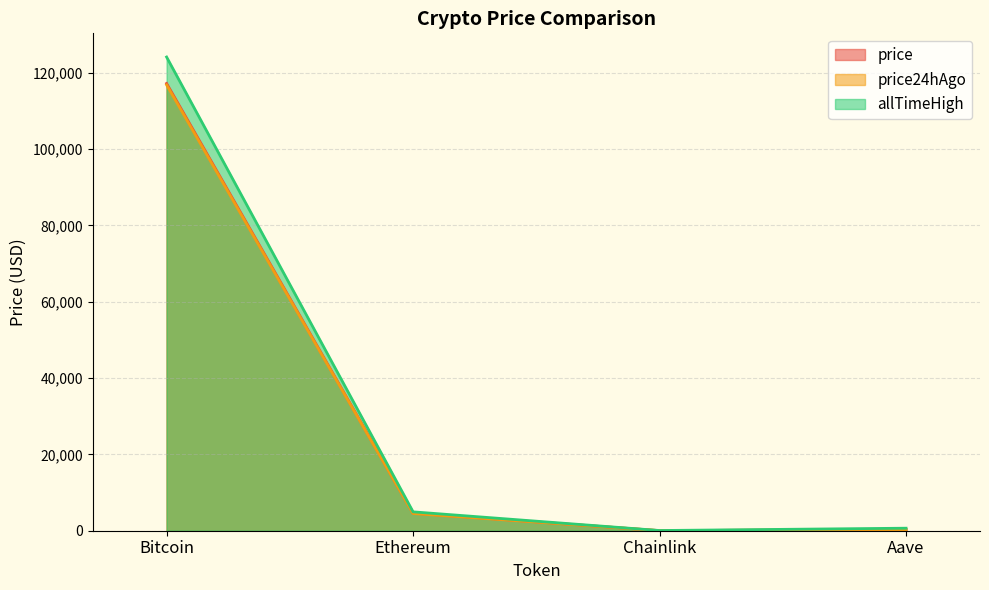

True or false: allTimeHigh and price cross at least once.

False